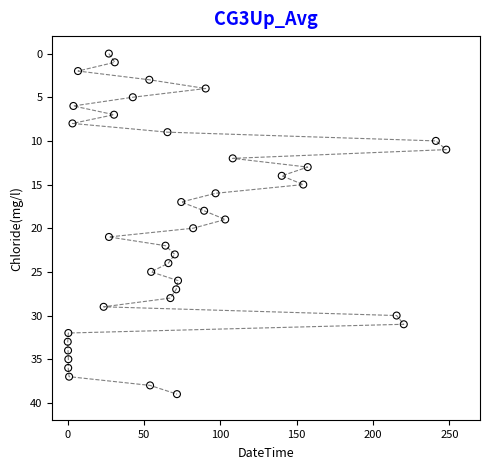

What is the range of Y values (max minus min)?

39